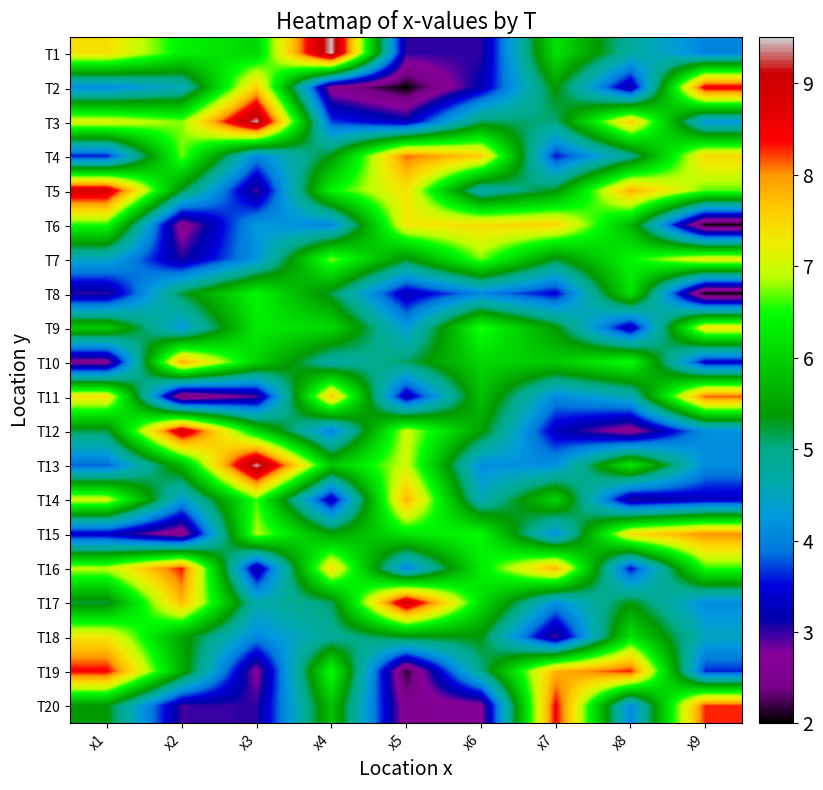

Reading left to right, list all the values displayed in this chart.

T1: x1=7.4	x2=6.4	x3=6.1	x4=9.5	x5=3.0	x6=3.0	x7=6.2	x8=4.8	x9=4.0
T2: x1=4.1	x2=4.6	x3=7.6	x4=2.6	x5=2.0	x6=3.2	x7=5.4	x8=3.1	x9=8.6
T3: x1=7.1	x2=6.8	x3=9.4	x4=3.7	x5=3.2	x6=5.1	x7=5.0	x8=7.6	x9=4.2
T4: x1=3.6	x2=6.7	x3=4.1	x4=5.4	x5=8.1	x6=7.6	x7=3.5	x8=4.9	x9=7.5
T5: x1=8.8	x2=5.2	x3=2.9	x4=6.4	x5=7.4	x6=4.6	x7=5.3	x8=7.8	x9=6.7
T6: x1=6.5	x2=2.6	x3=4.3	x4=4.0	x5=7.3	x6=7.4	x7=7.5	x8=5.7	x9=2.0
T7: x1=4.5	x2=3.1	x3=4.2	x4=6.8	x5=5.3	x6=6.7	x7=5.3	x8=6.4	x9=7.2
T8: x1=3.0	x2=5.2	x3=6.4	x4=5.2	x5=3.2	x6=4.0	x7=3.4	x8=6.2	x9=2.0
T9: x1=5.9	x2=4.2	x3=6.3	x4=6.1	x5=4.3	x6=6.6	x7=5.4	x8=3.2	x9=7.3
T10: x1=2.6	x2=7.9	x3=6.0	x4=4.7	x5=5.1	x6=6.1	x7=5.9	x8=6.5	x9=3.4
T11: x1=7.4	x2=2.3	x3=2.9	x4=7.6	x5=3.2	x6=5.8	x7=4.1	x8=4.6	x9=8.2
T12: x1=5.2	x2=8.9	x3=6.0	x4=4.0	x5=7.0	x6=5.5	x7=3.3	x8=2.5	x9=4.2
T13: x1=3.8	x2=5.7	x3=9.4	x4=5.9	x5=7.0	x6=4.1	x7=4.2	x8=6.3	x9=4.1
T14: x1=7.0	x2=4.3	x3=6.6	x4=3.2	x5=7.8	x6=4.6	x7=6.1	x8=3.0	x9=3.3
T15: x1=3.3	x2=2.5	x3=6.9	x4=5.5	x5=6.2	x6=6.5	x7=4.1	x8=7.4	x9=8.0
T16: x1=6.9	x2=8.3	x3=3.0	x4=7.4	x5=4.0	x6=6.3	x7=7.8	x8=3.5	x9=6.6
T17: x1=5.2	x2=7.7	x3=4.6	x4=5.1	x5=9.0	x6=6.1	x7=4.1	x8=5.4	x9=4.1
T18: x1=7.3	x2=5.5	x3=4.1	x4=4.8	x5=5.3	x6=5.3	x7=2.9	x8=6.2	x9=4.5
T19: x1=8.4	x2=5.6	x3=2.7	x4=6.5	x5=2.1	x6=5.0	x7=7.8	x8=8.3	x9=3.6
T20: x1=5.4	x2=3.0	x3=3.0	x4=5.8	x5=2.5	x6=2.7	x7=8.4	x8=4.0	x9=8.3